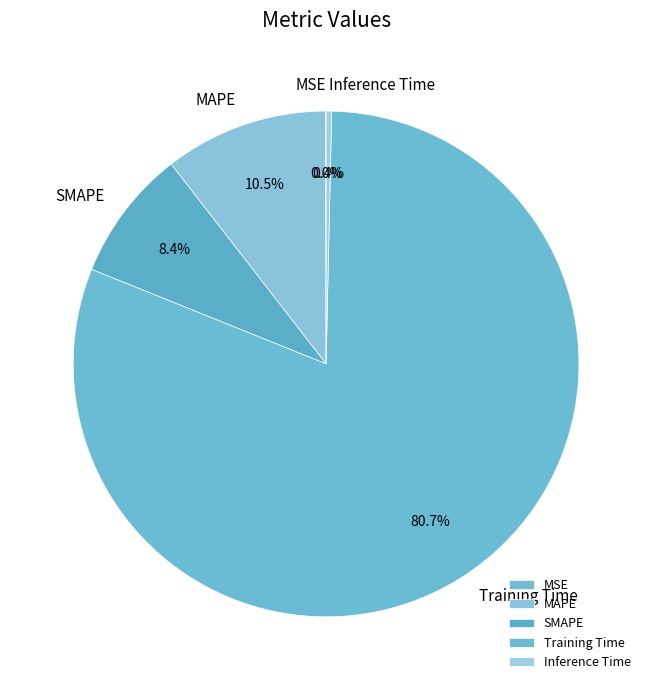

Between SMAPE and Inference Time, which is larger?

SMAPE